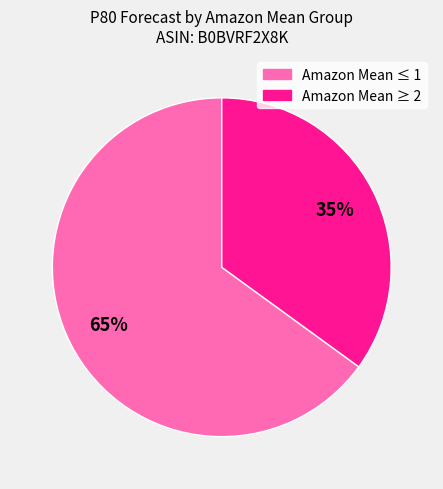

Is there a majority slice in this chart?

Yes